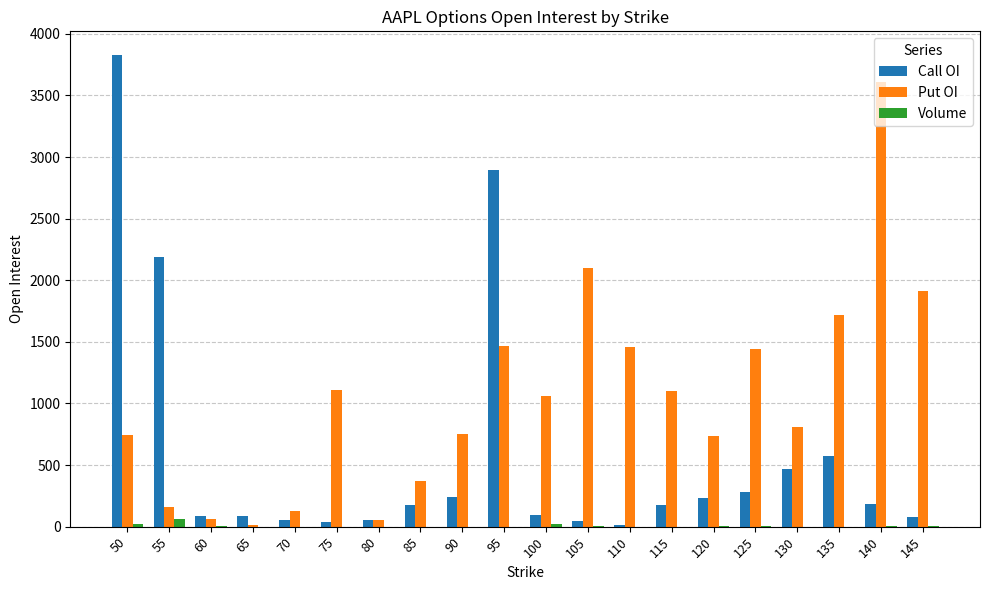

What is the greatest value displayed?

3829